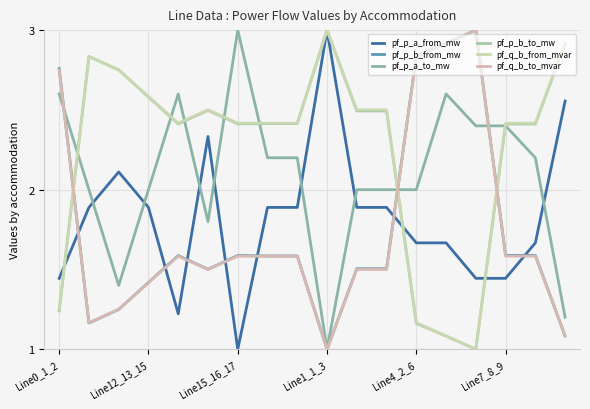

True or false: pf_p_b_from_mw has more than 2 points higher than both neighbors.

True